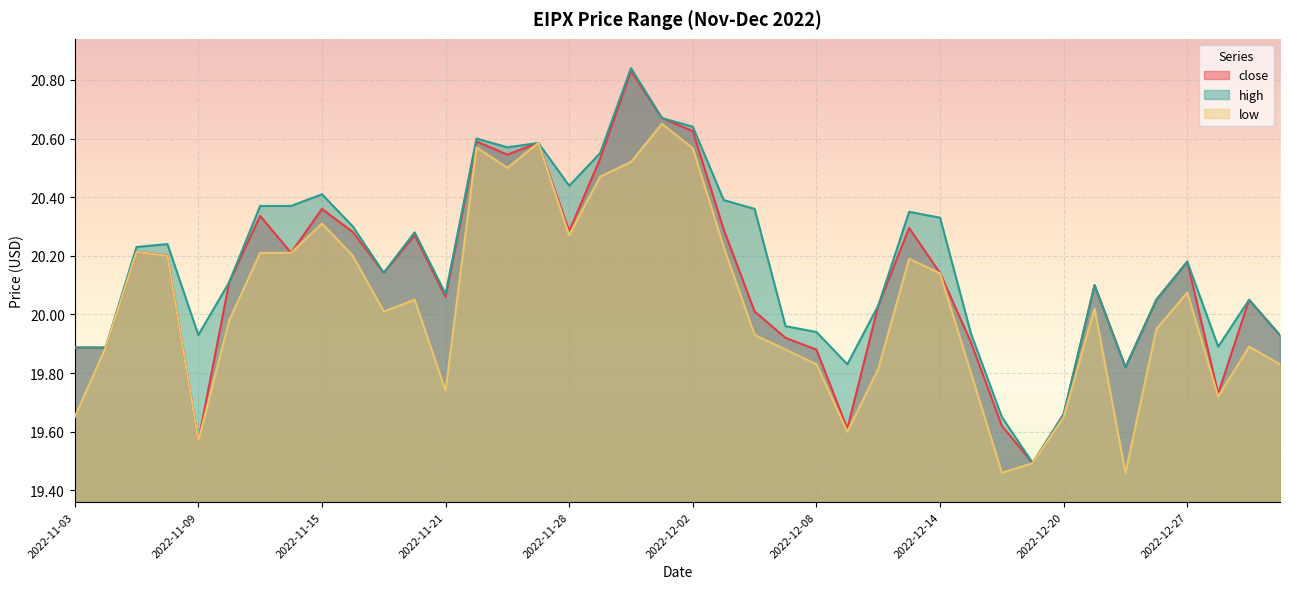

What is the average value of the high series?

20.2